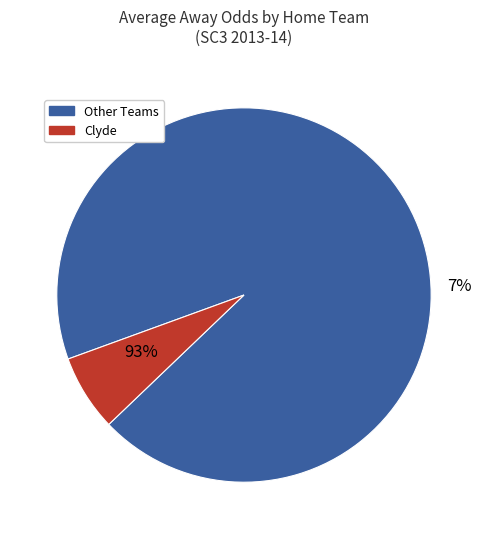

Is it true that Montrose is 1% of the pie?

False